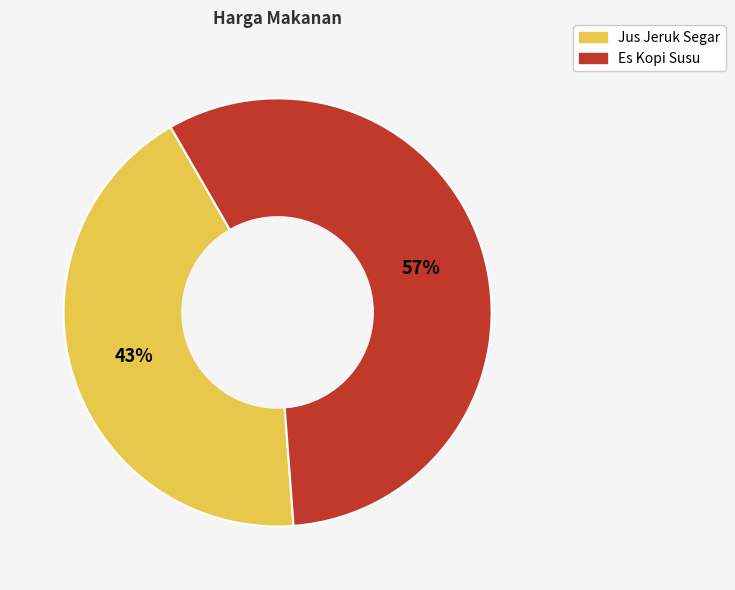

Rank the categories by value from highest to lowest.

Es Kopi Susu, Jus Jeruk Segar